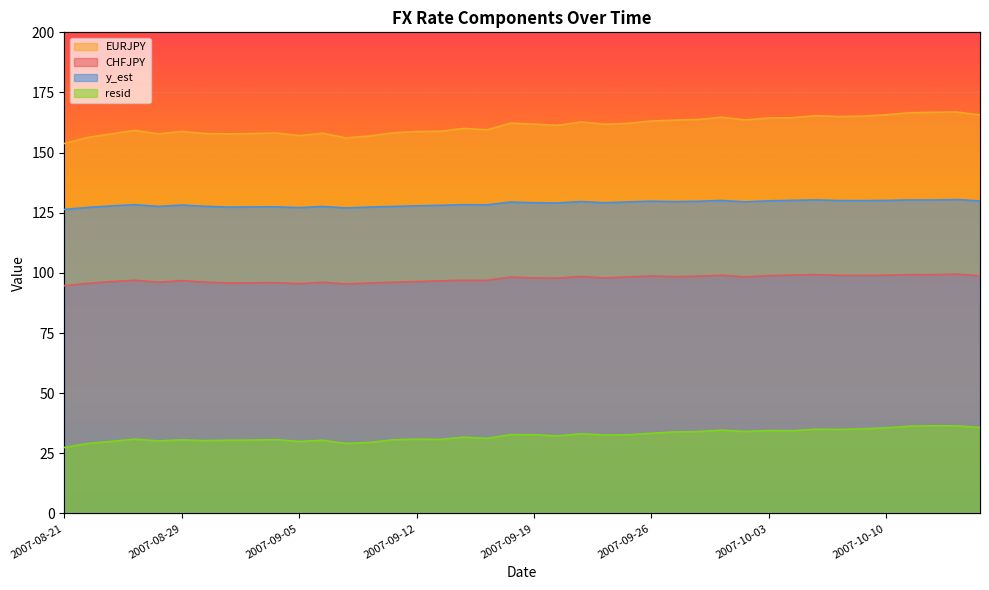

Between 2007-09-03 and 2007-09-19, which is larger?

2007-09-19